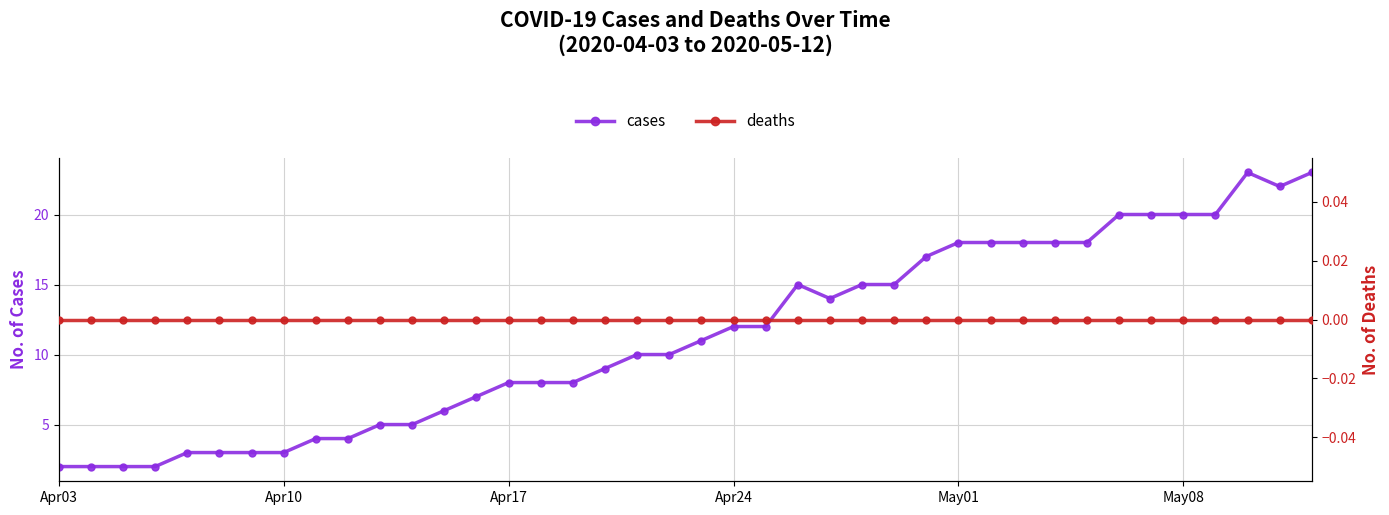

At how many categories does at least one series exceed 5?

28